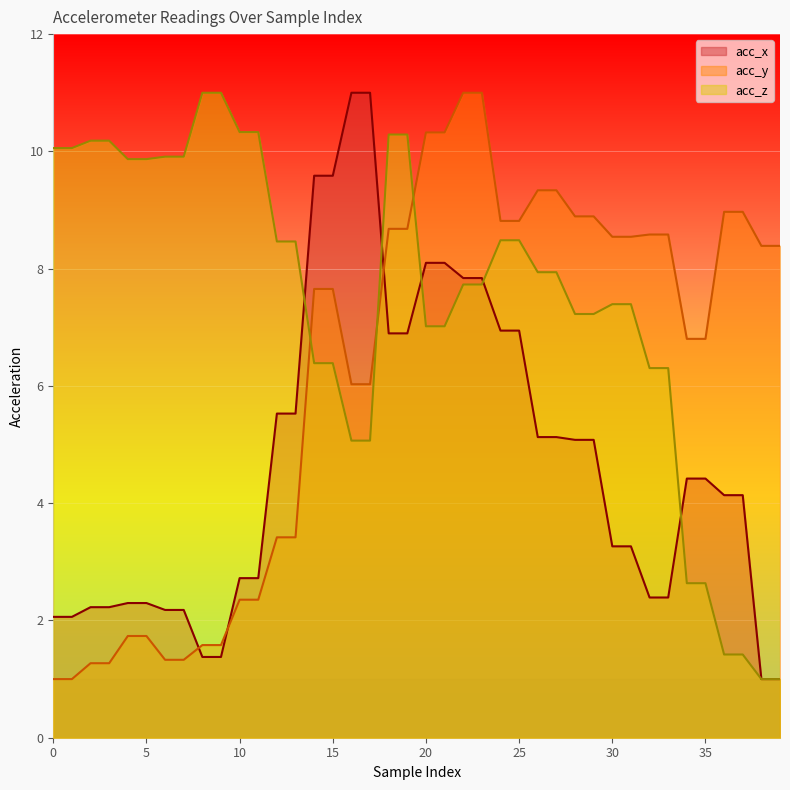

At which label is acc_z closest to 6?

32